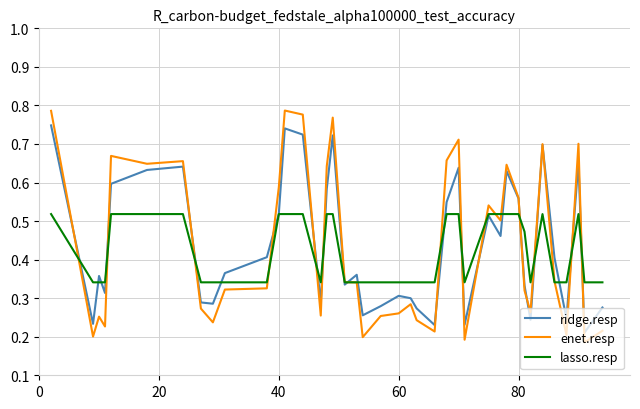

Rank the series by their maximum value, from lowest to highest.

lasso.resp, ridge.resp, enet.resp